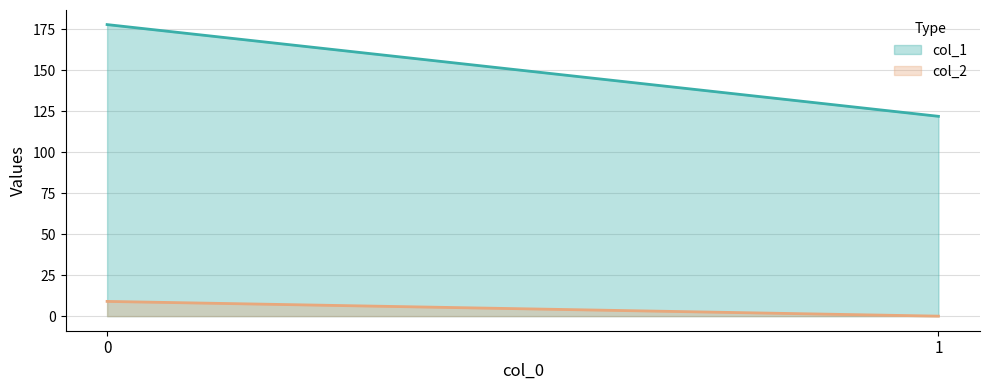

Which series has the largest total across all categories?

col_1